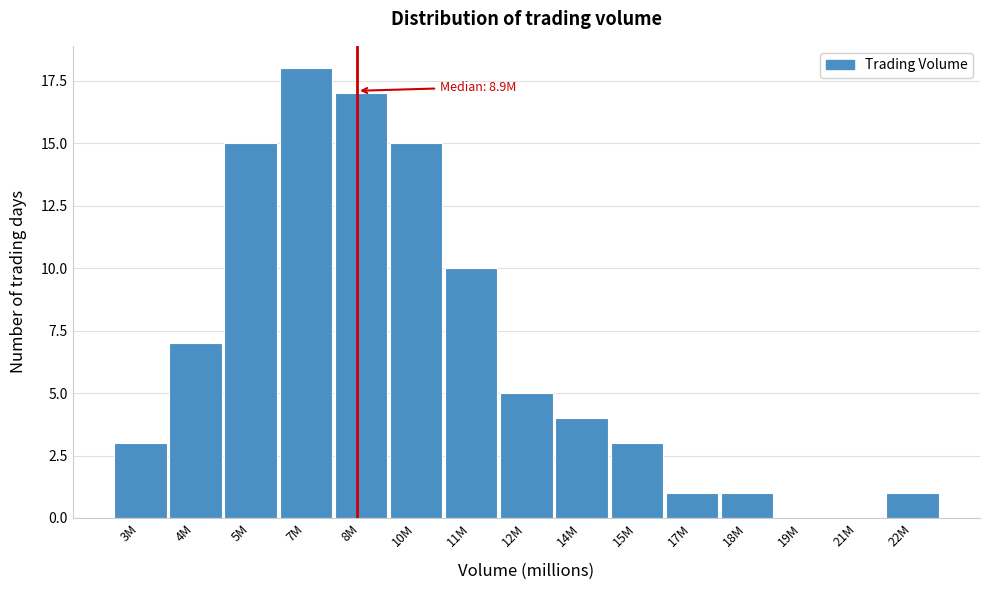

Reading right to left, extract all data points from this chart.

22M=1	21M=0	19M=0	18M=1	17M=1	15M=3	14M=4	12M=5	11M=10	10M=15	8M=17	7M=18	5M=15	4M=7	3M=3